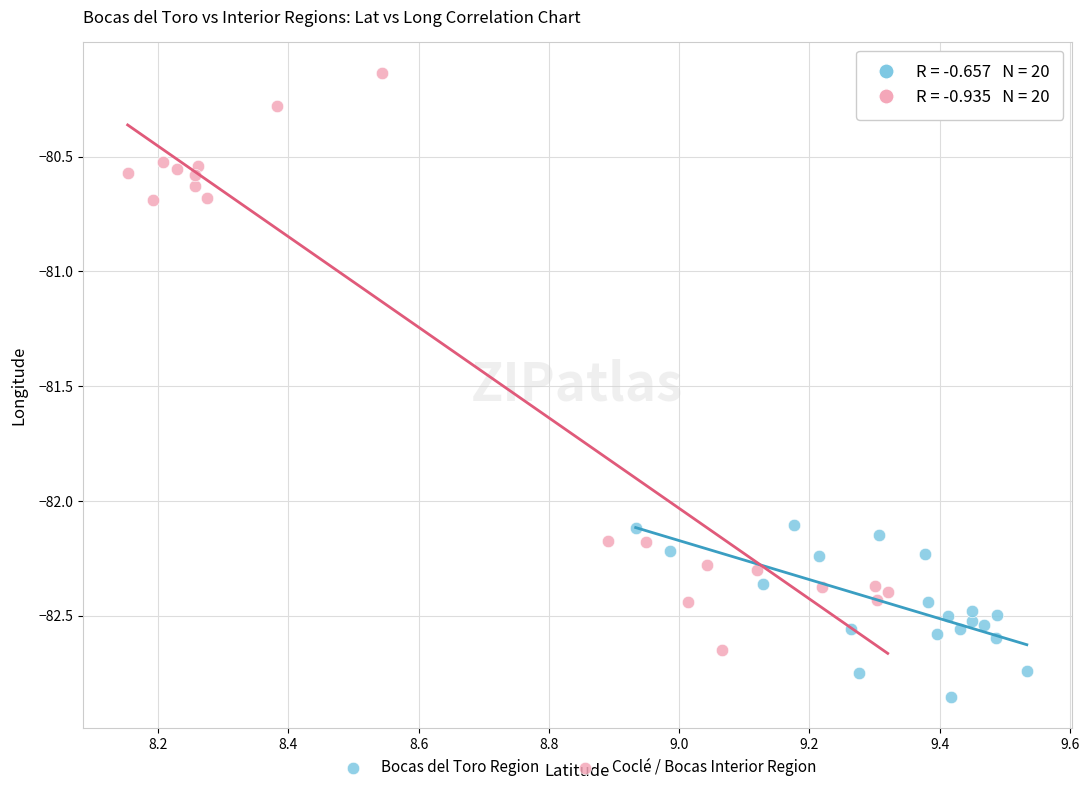

What are all the series names shown in the legend?

Bocas del Toro Region, Coclé / Bocas Interior Region